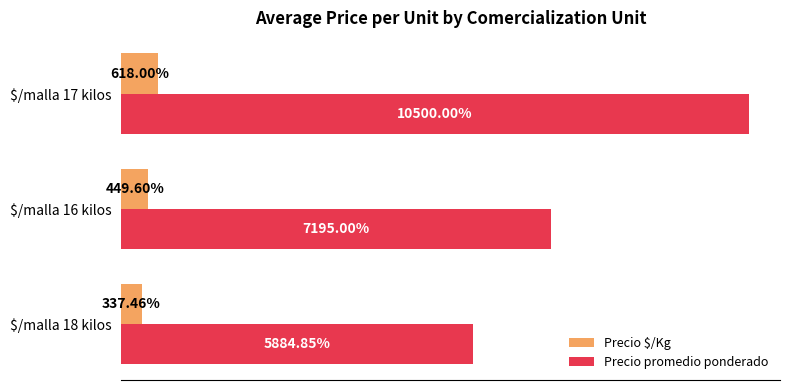

Which series has the largest range (max minus min)?

Precio promedio ponderado